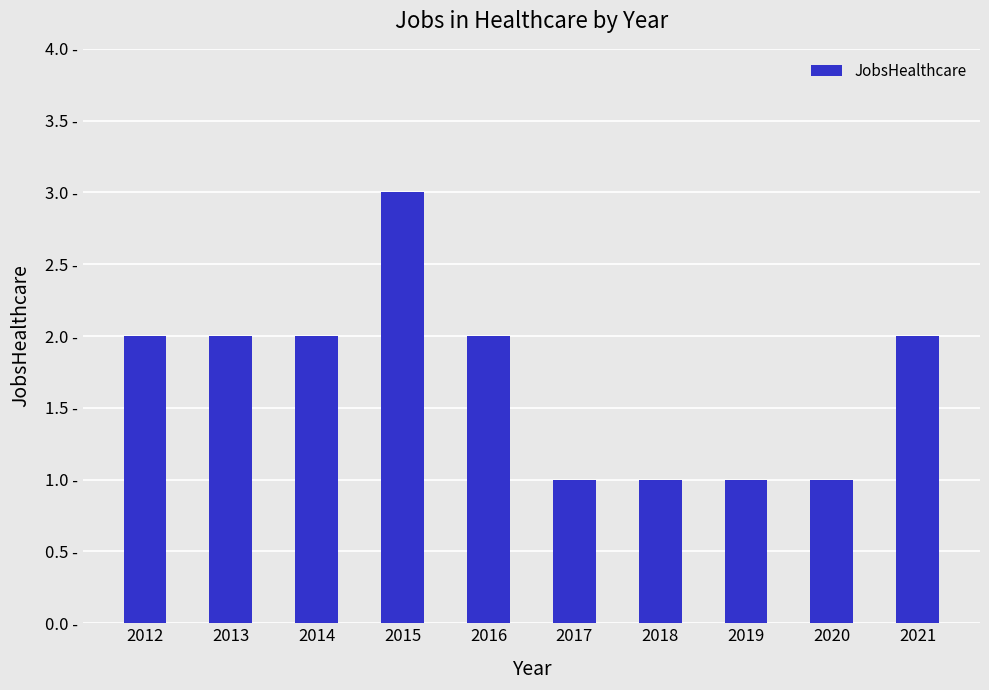

Where is the data nearest to the value 2?

2012